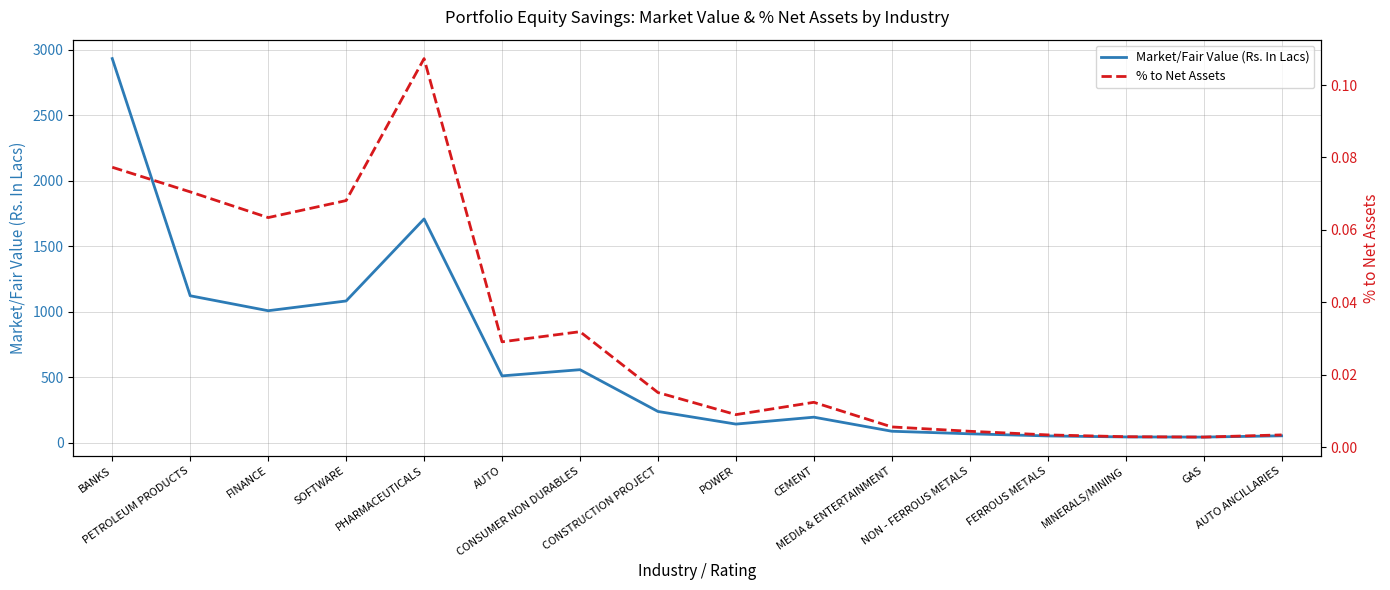

The % to Net Assets series shows 0.0 at GAS. True or false?

True